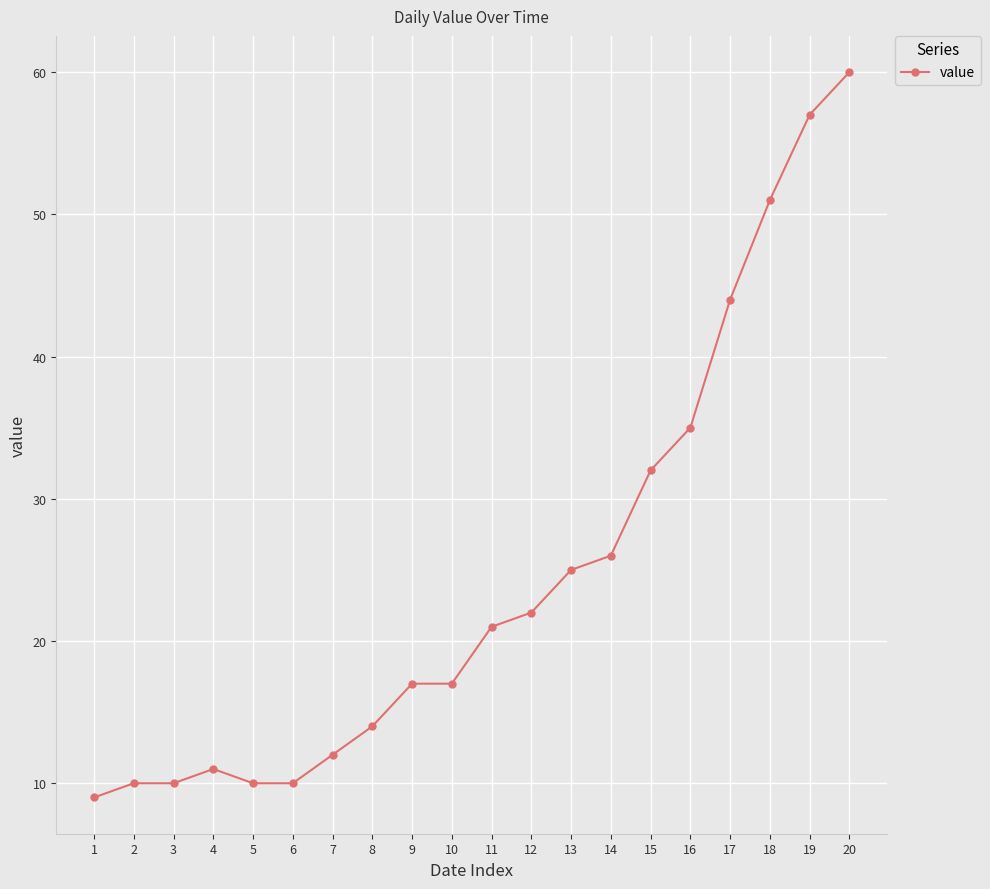

Which has a higher value, 5 or 14?

14